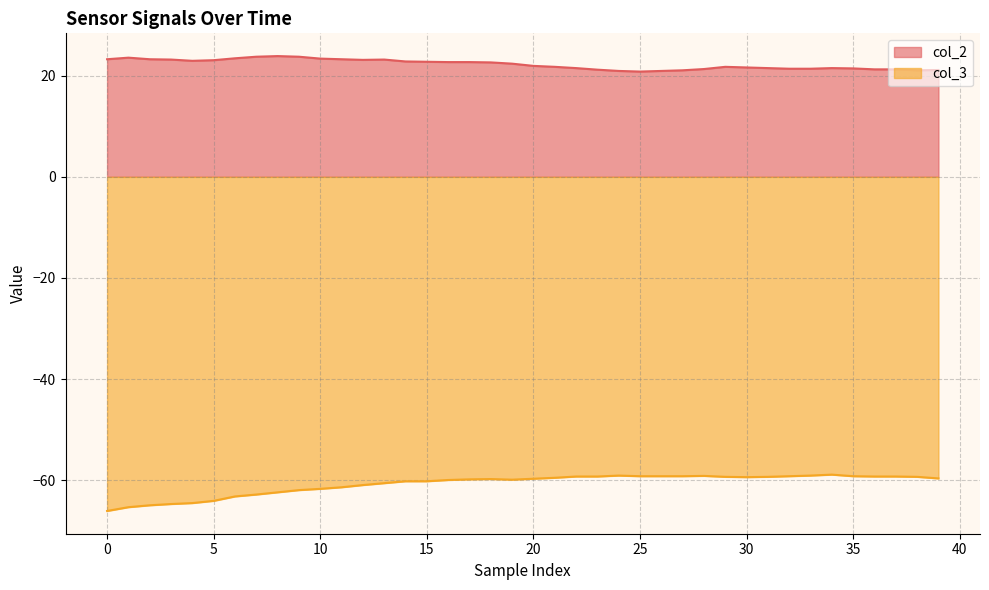

Read the col_3 value at 17.

-59.8